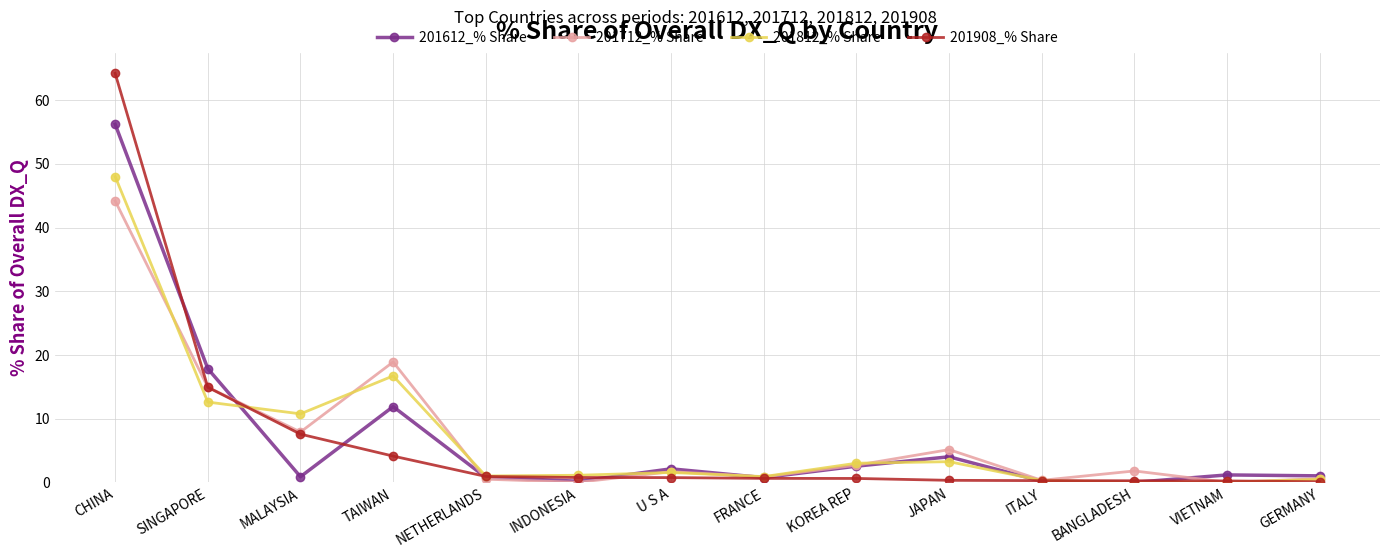

Count the number of categories in the chart.

14